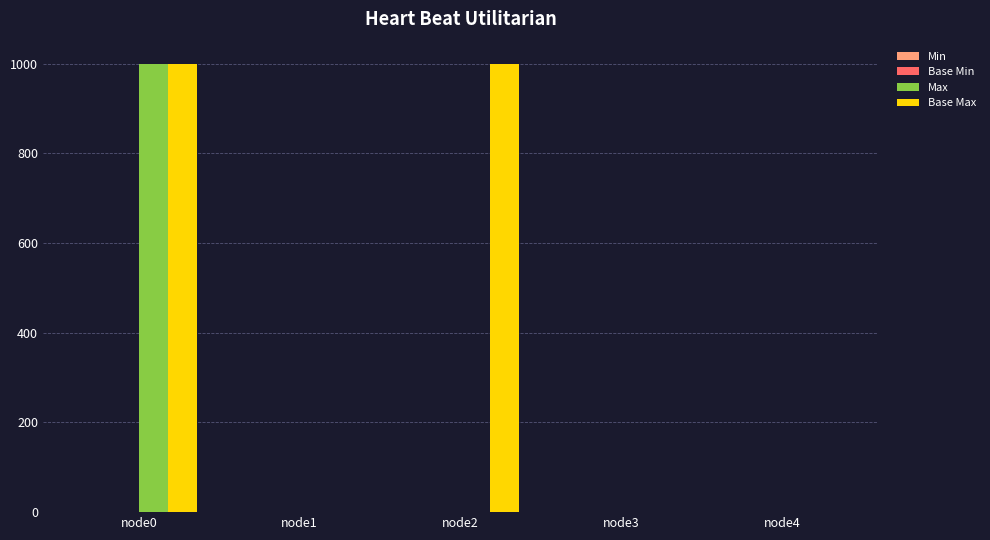

What is the greatest value displayed?

999